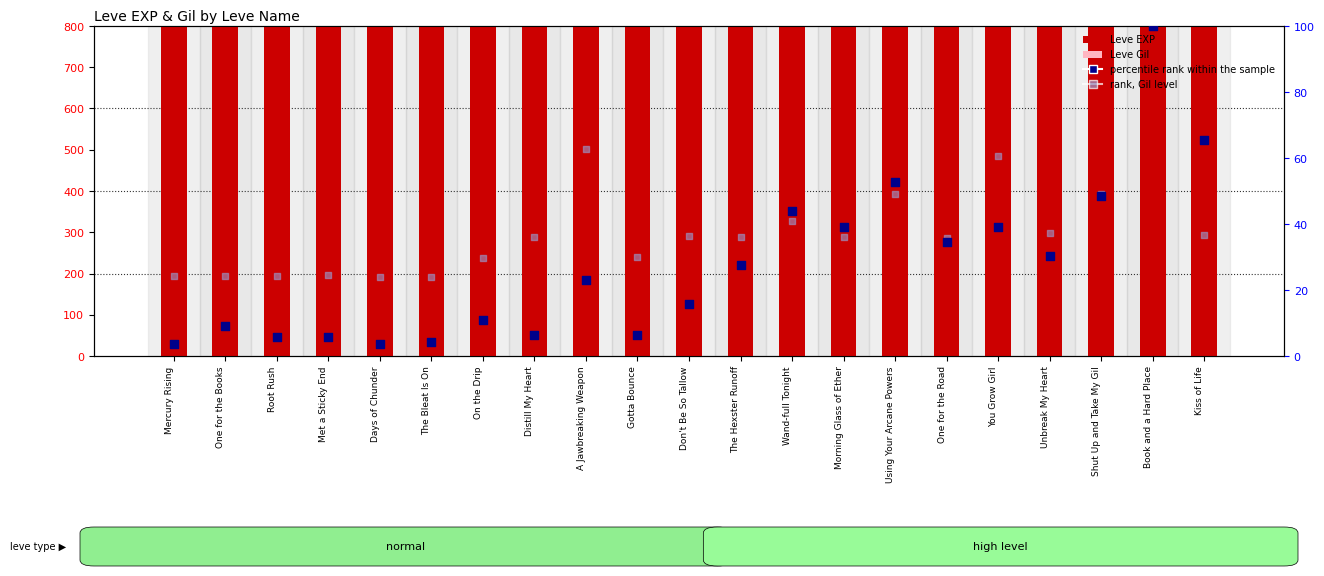

Which series has the largest total across all categories?

Leve EXP